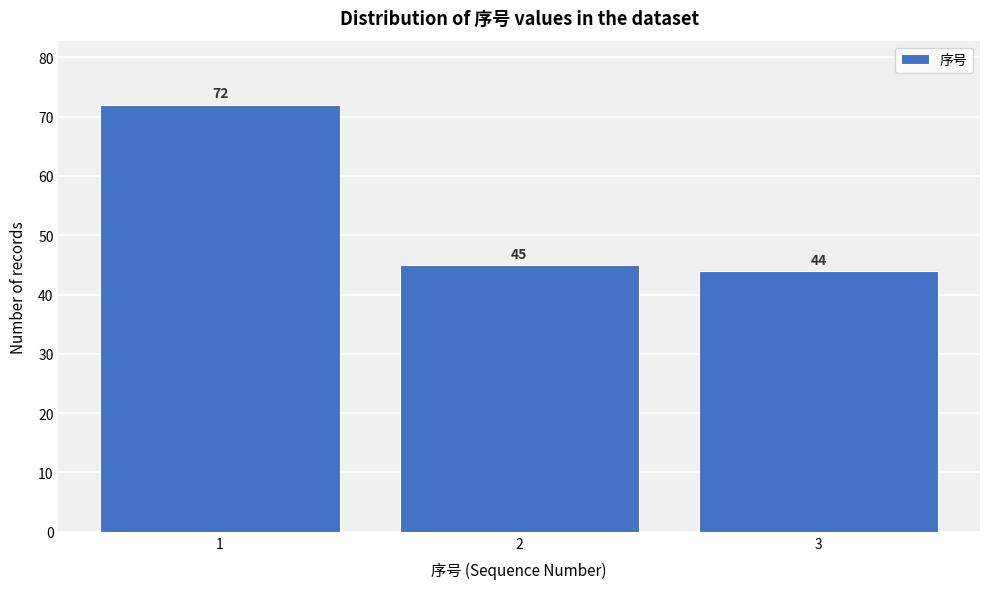

Reading left to right, what are all the values shown in this chart?

72	45	44